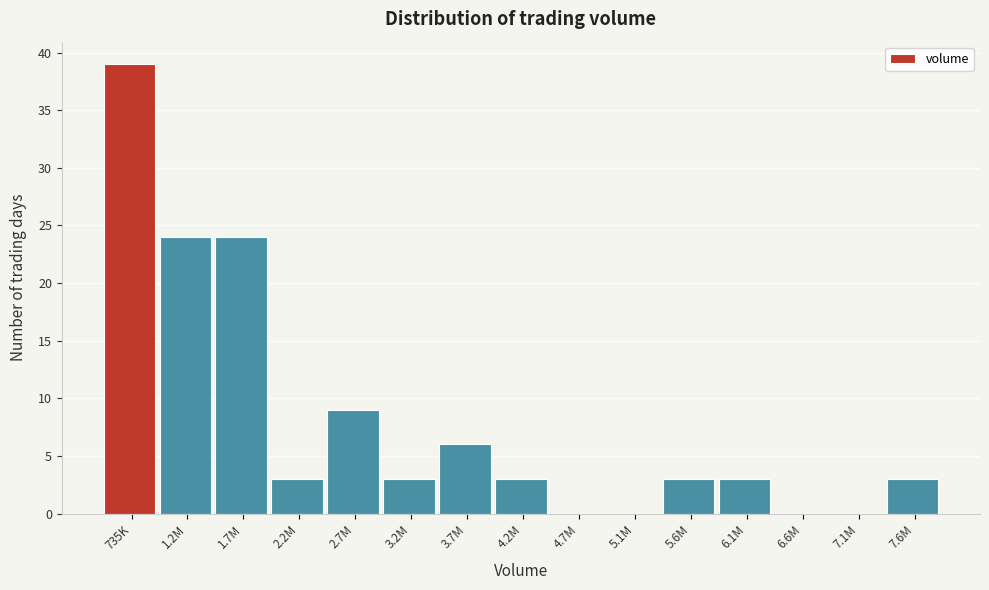

Reading right to left, what are all the values shown in this chart?

7.6M=3	7.1M=0	6.6M=0	6.1M=3	5.6M=3	5.1M=0	4.7M=0	4.2M=3	3.7M=6	3.2M=3	2.7M=9	2.2M=3	1.7M=24	1.2M=24	735K=39